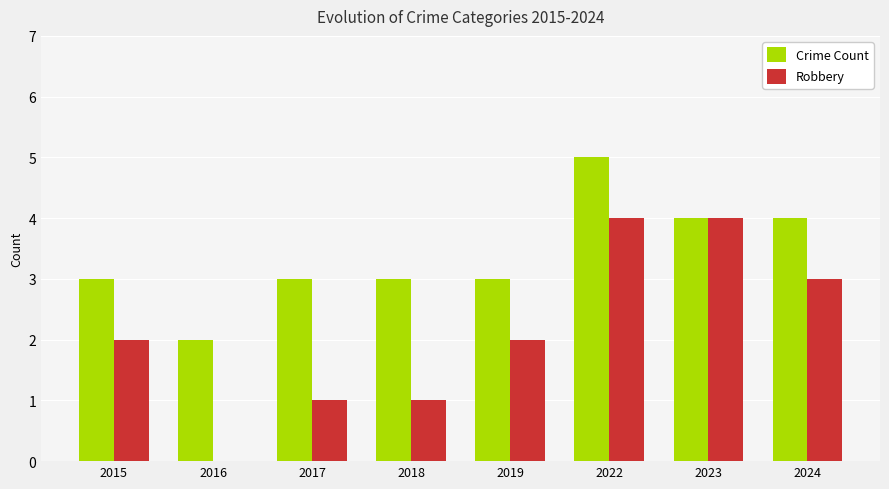

What is the highest value of the Crime Count series?

5